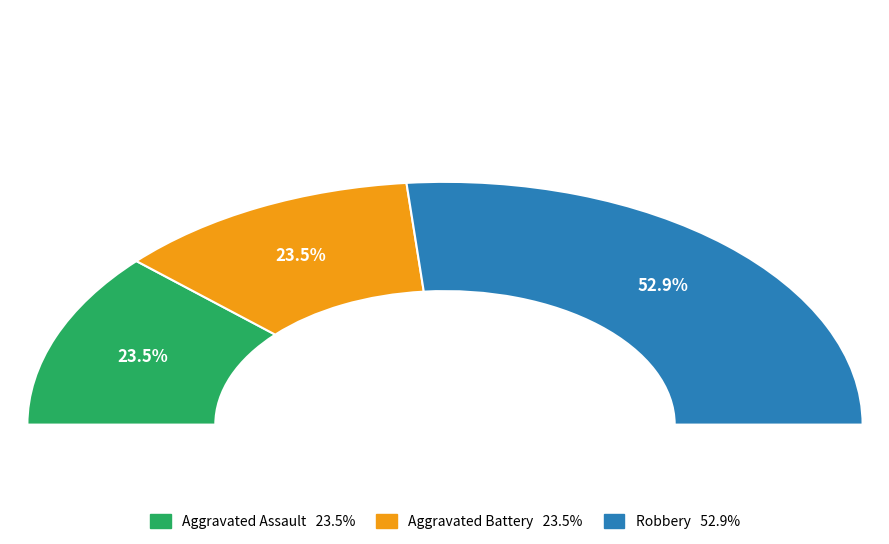

The Aggravated Battery slice represents 24% of the pie. True or false?

True